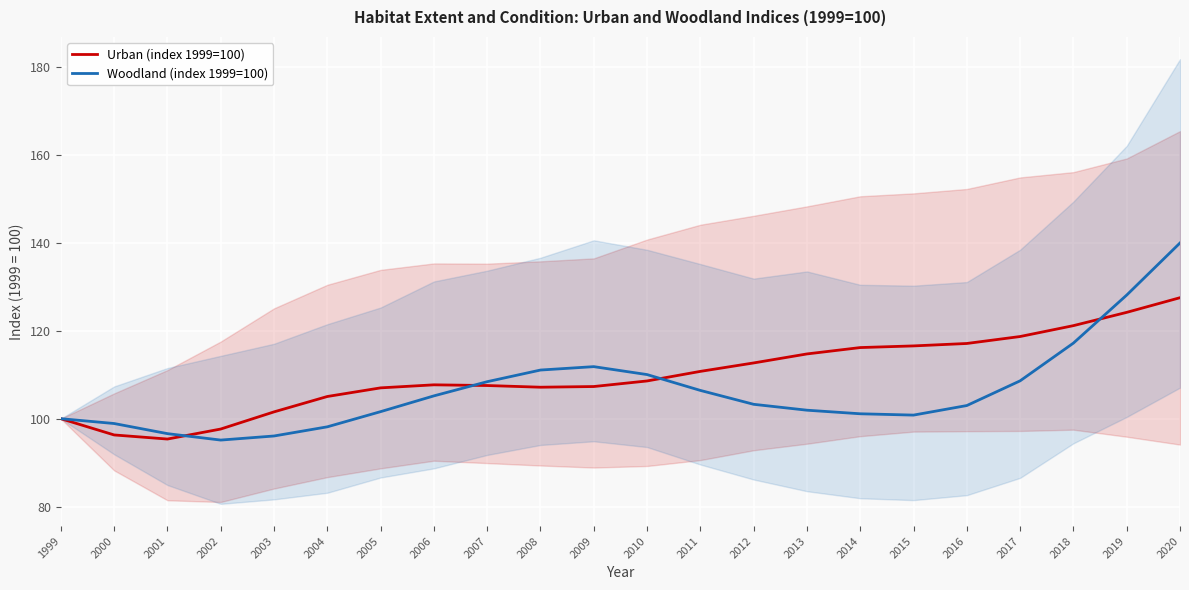

Reading left to right, what are all the values shown in this chart?

Urban (index 1999=100): 100.0	96.3	95.4	97.6	101.5	105.0	107.0	107.7	107.5	107.2	107.3	108.6	110.8	112.7	114.7	116.2	116.5	117.1	118.7	121.2	124.2	127.5
Woodland (index 1999=100): 100.0	98.9	96.6	95.1	96.1	98.1	101.6	105.2	108.4	111.1	111.8	110.0	106.4	103.3	101.9	101.1	100.8	103.0	108.6	117.2	128.1	140.0